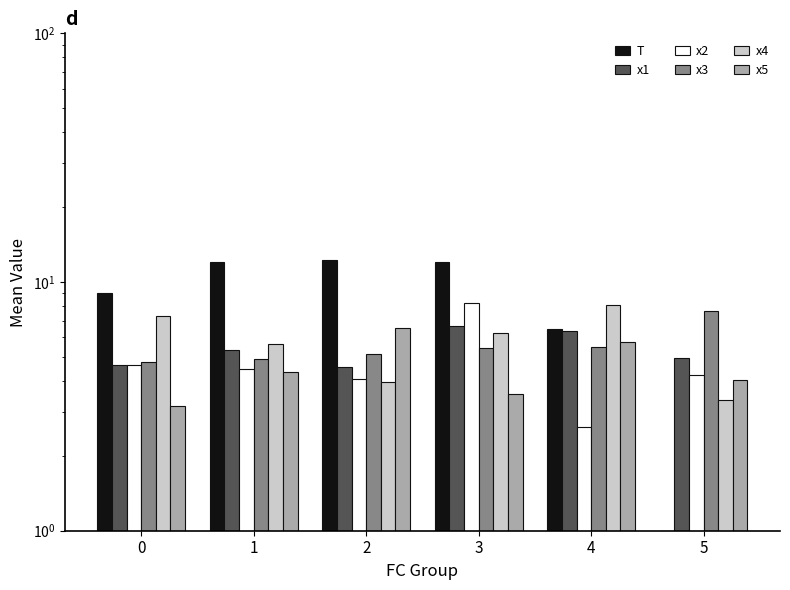

Are the bars grouped side by side (vs. stacked)?

Yes